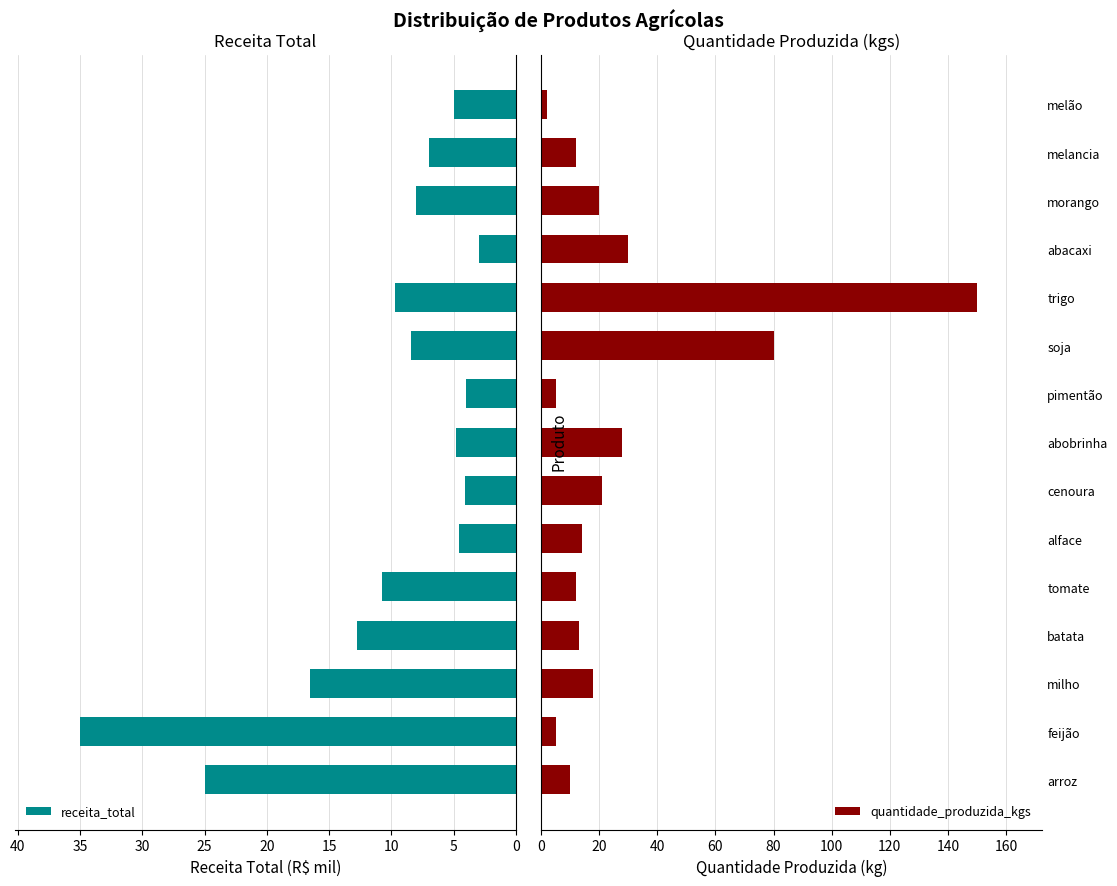

The quantidade_produzida_kgs series shows 10 at arroz. True or false?

True